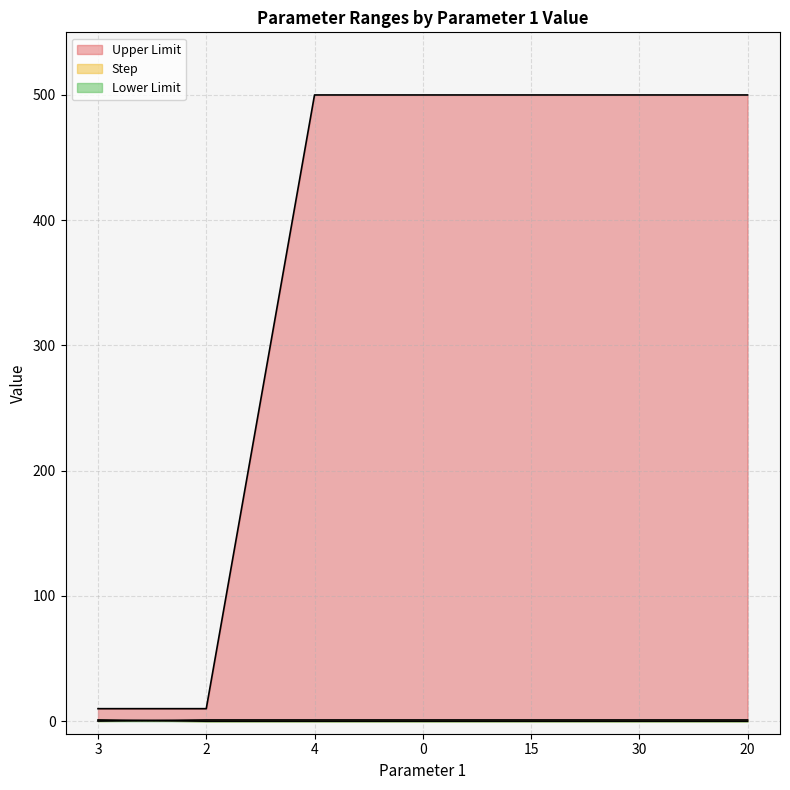

What is the approximate value of Step at 15?

1.0